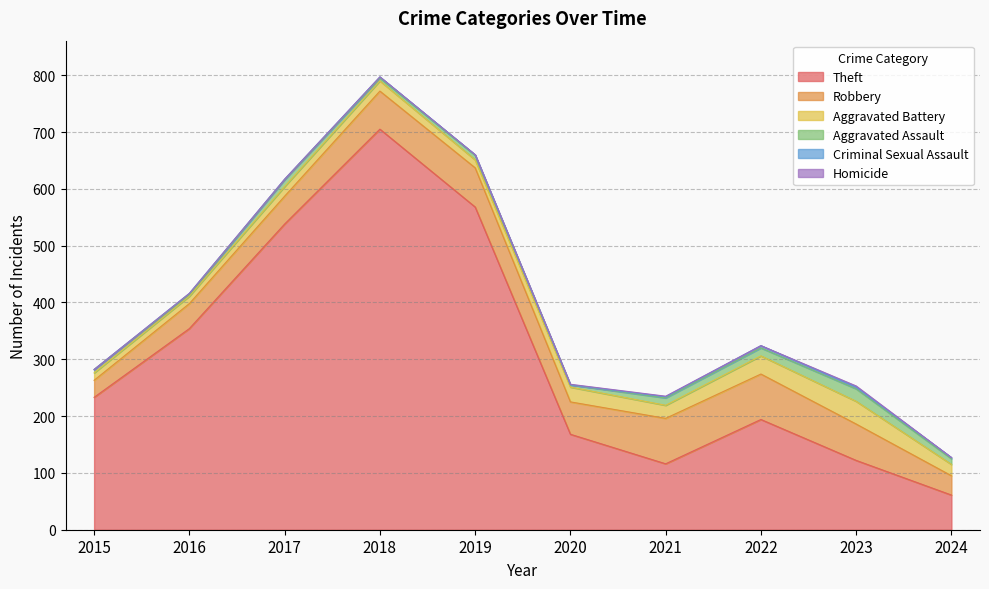

At how many categories does at least one series exceed 183?

6